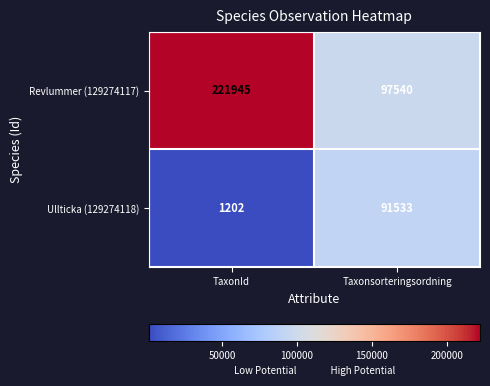

Reading left to right, list all the values displayed in this chart.

Revlummer (129274117): 221945	97540
Ullticka (129274118): 1202	91533